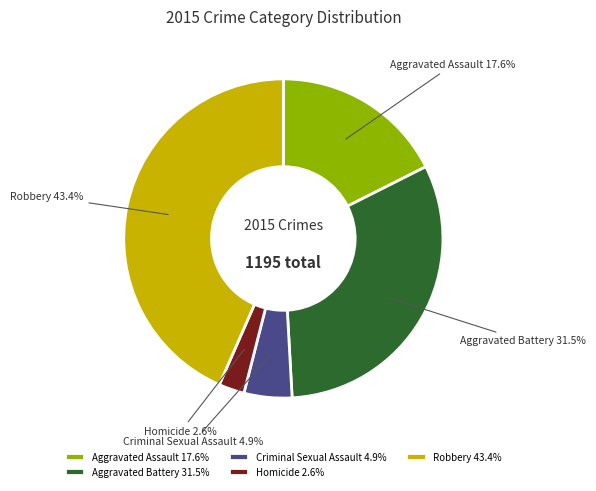

The Aggravated Assault slice represents 12% of the pie. True or false?

False